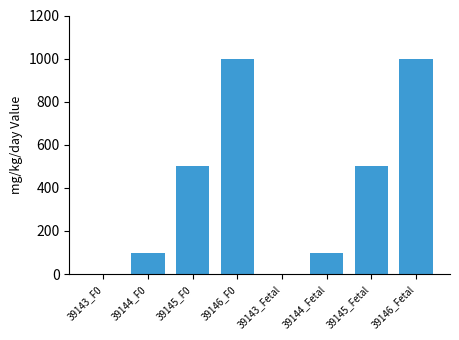

The chart shows a value of 687 at 39146_Fetal. True or false?

False